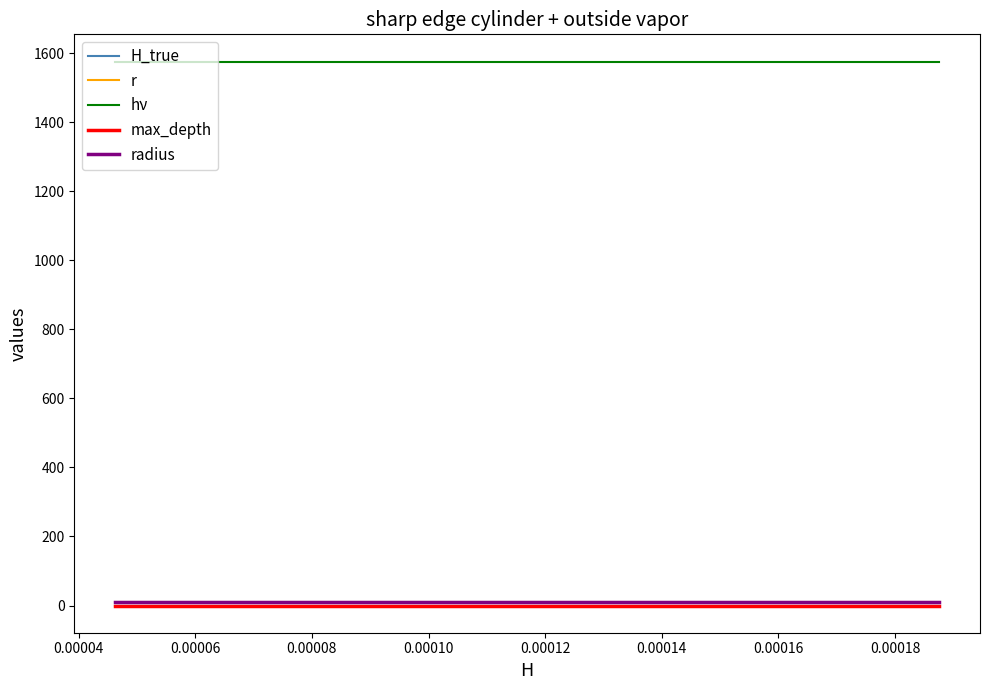

How many lines are shown in the chart?

5